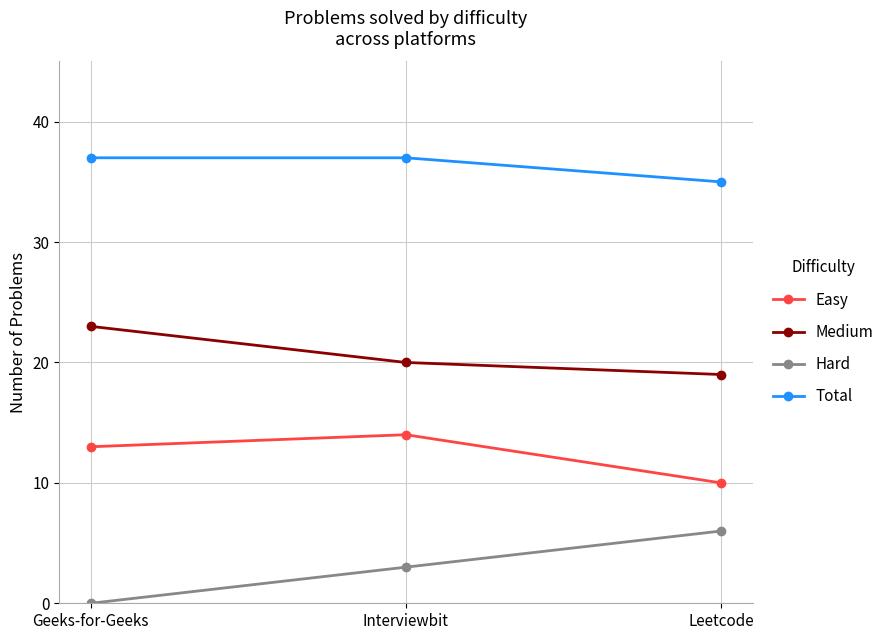

What value does the Medium series have at Leetcode?

19